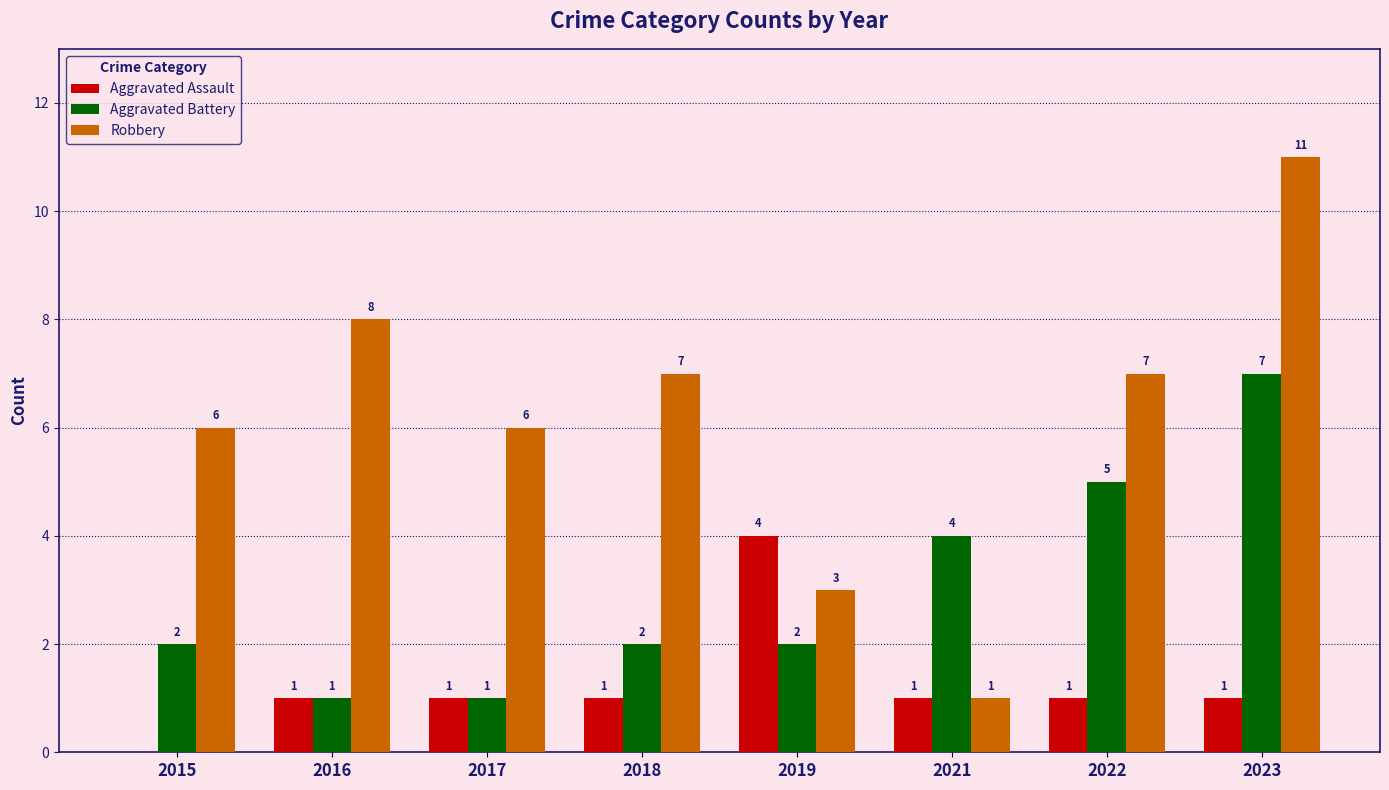

What is the sum of the Aggravated Assault values at 2016 and 2023?

2